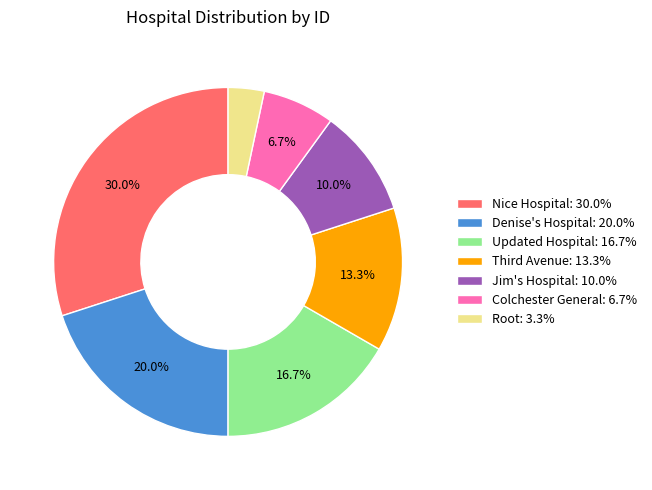

Combined, do Root and Colchester General account for over 50%?

No